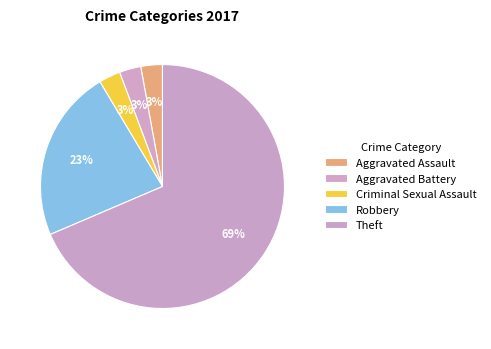

Which has a higher value, Robbery or Aggravated Battery?

Robbery